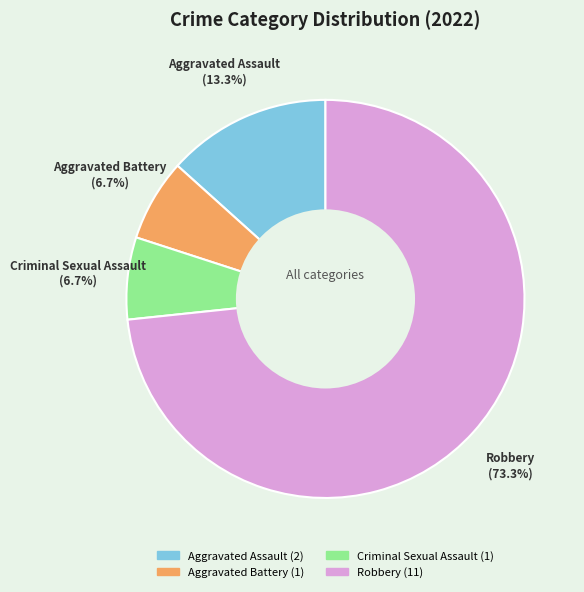

Approximately how many times larger is the value at Aggravated Assault compared to Criminal Sexual Assault?

2.0